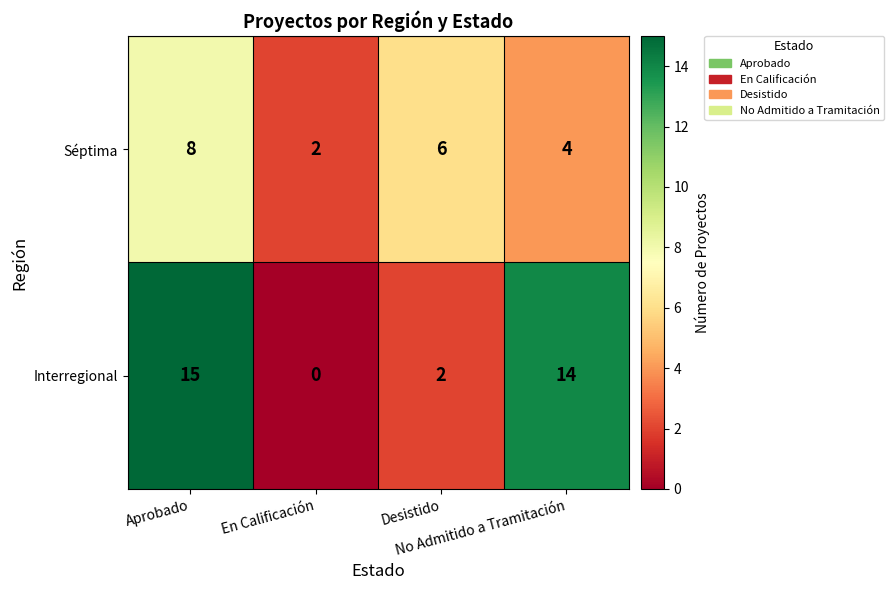

Which series has the largest range (max minus min)?

Interregional